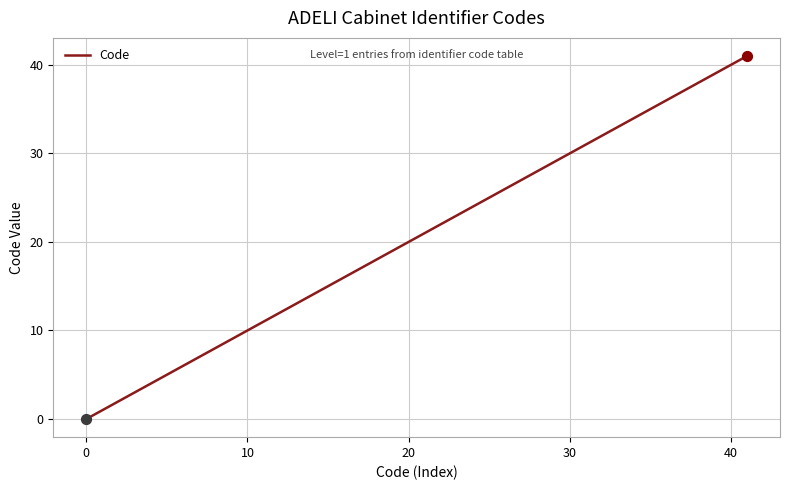

What is the maximum value shown in the chart?

41